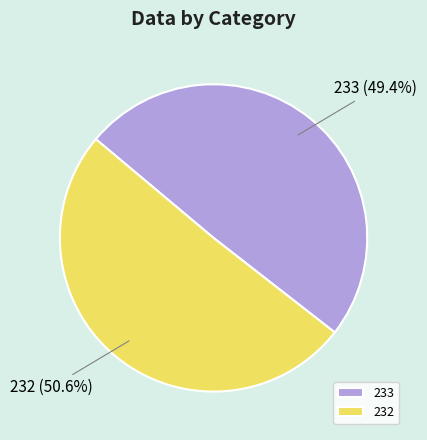

Which category has the biggest portion of the pie?

232